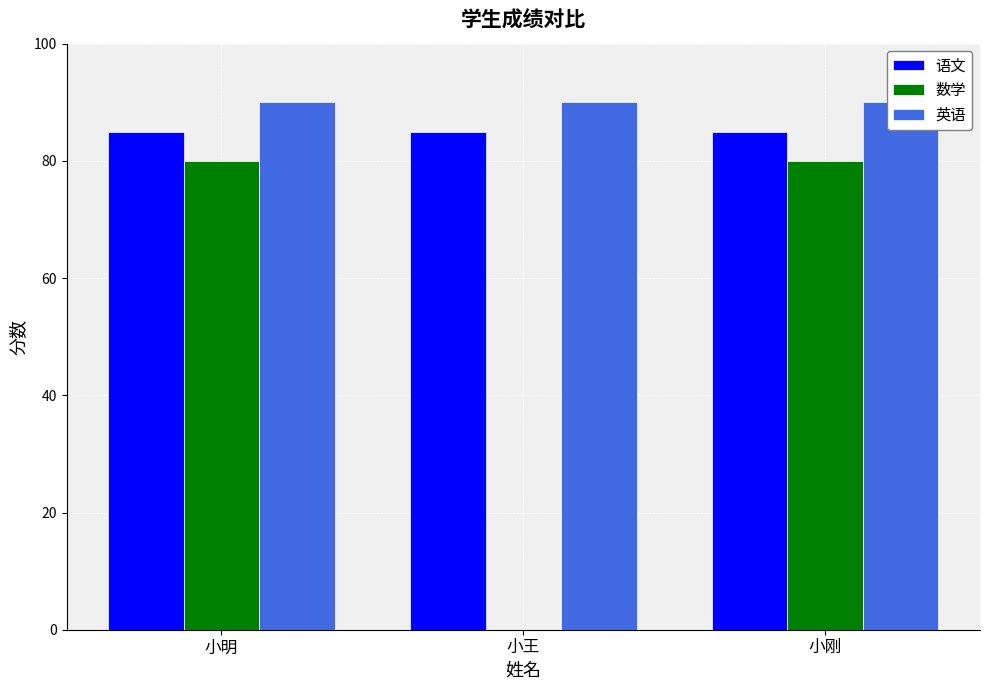

What position from the left is 小明?

1